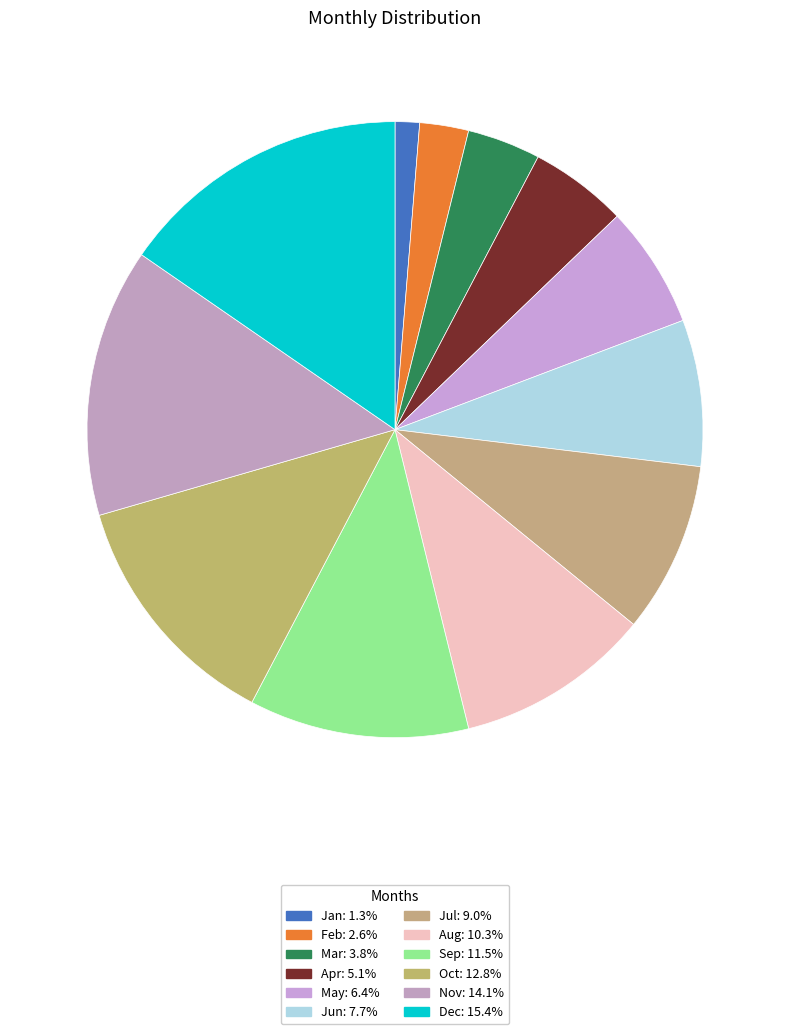

Which category has the biggest portion of the pie?

Dec